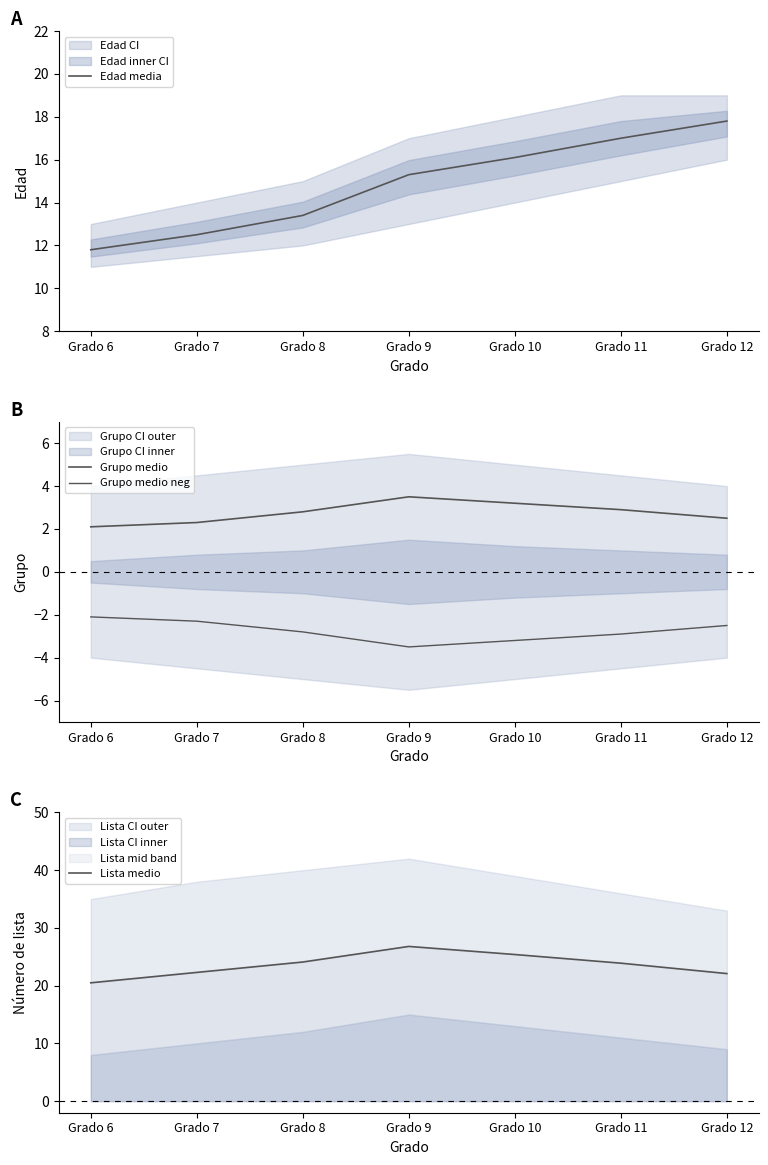

Where is Edad media nearest to the value 14?

Grado 8